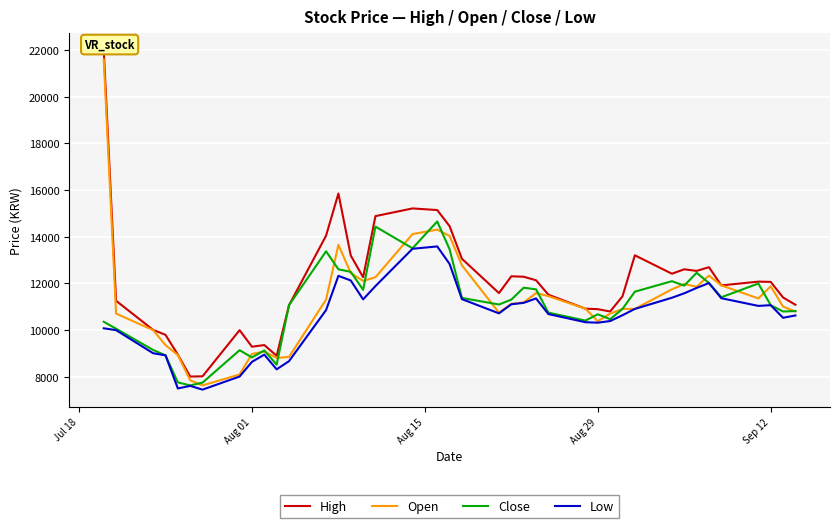

What is the maximum value for Close?

14650